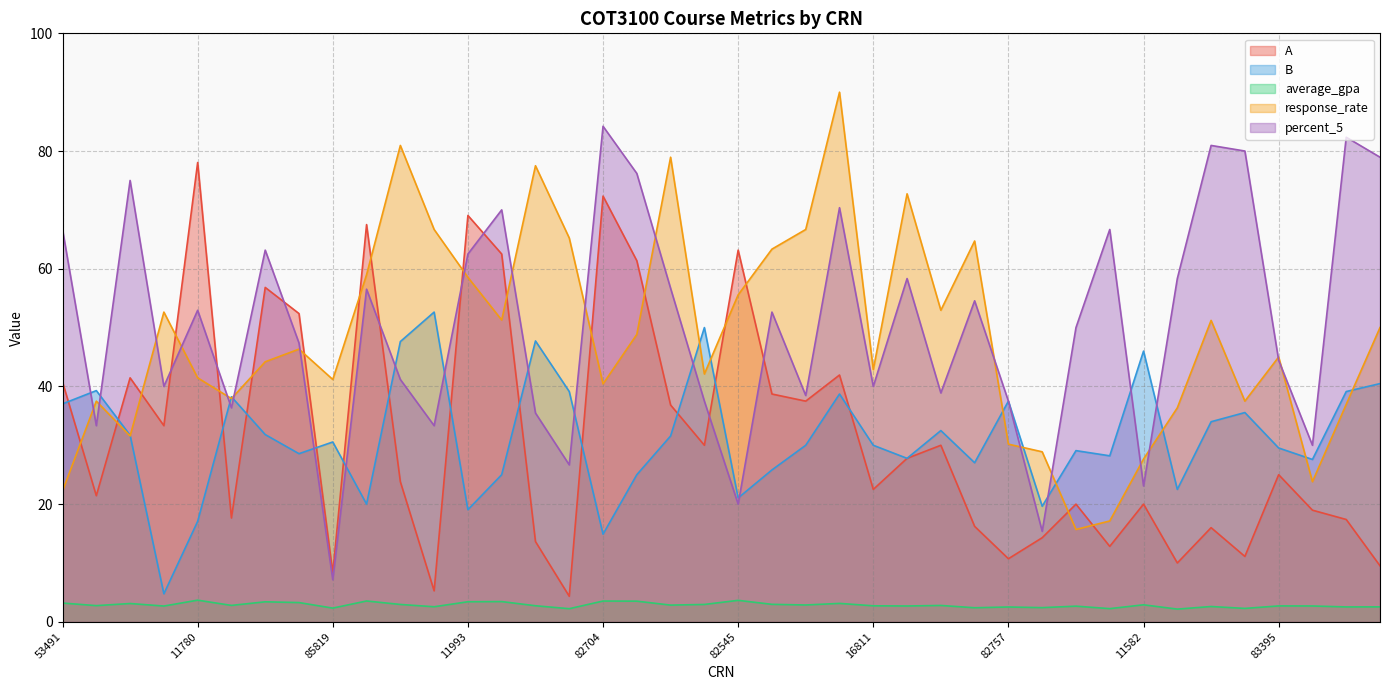

What is the minimum value for A?

4.3